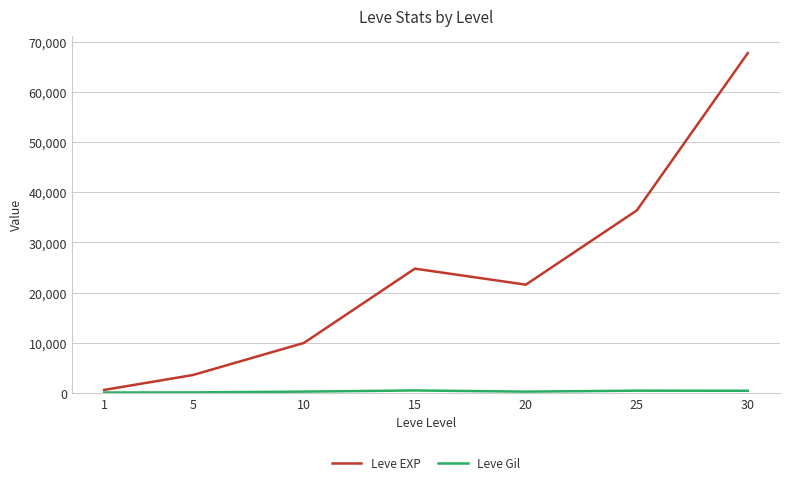

What is the maximum value shown in the chart?

67730